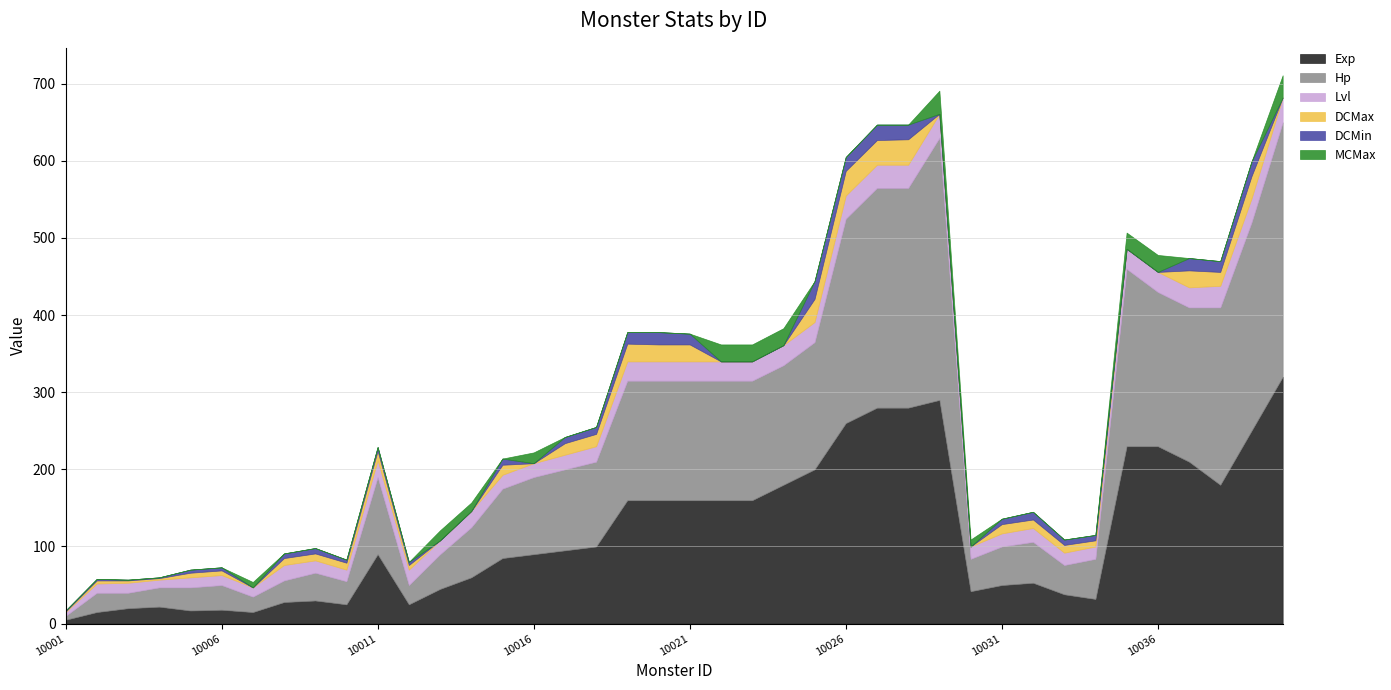

True or false: MCMax and Lvl cross at least once.

False